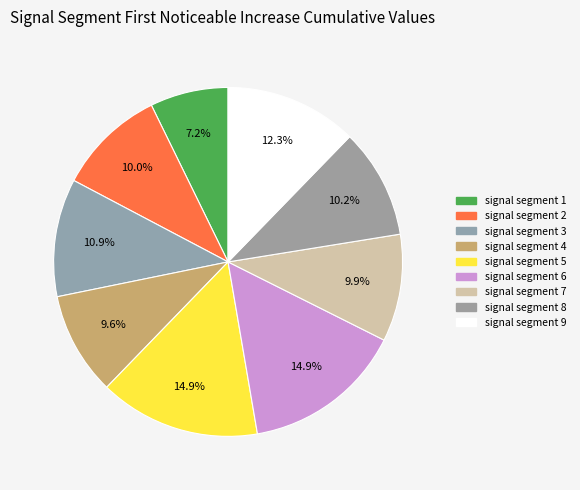

What percentage do signal segment 2 and signal segment 7 together represent?

20.0%